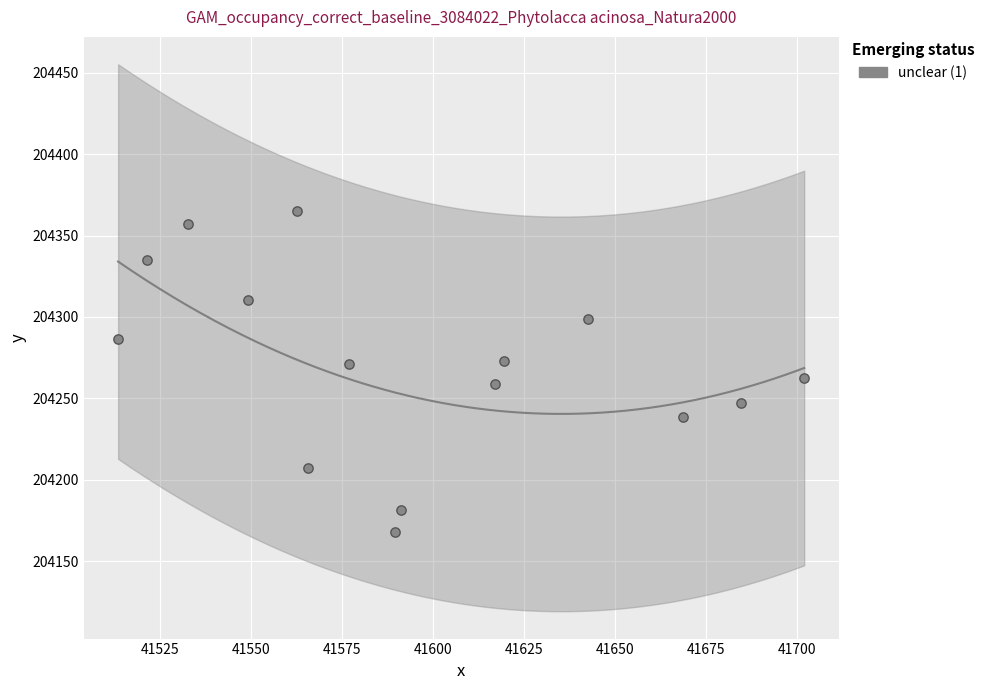

What is the range of X values (max minus min)?

188.4